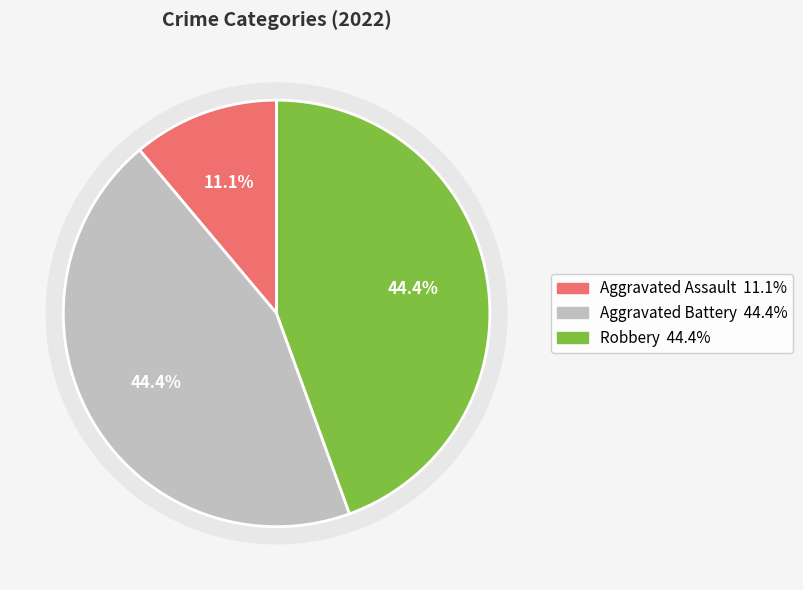

Is Aggravated Assault the majority of the pie?

No